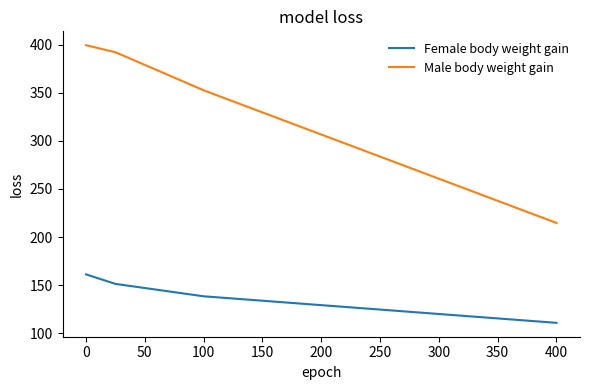

What is the sum of all Male body weight gain values?

1359.0